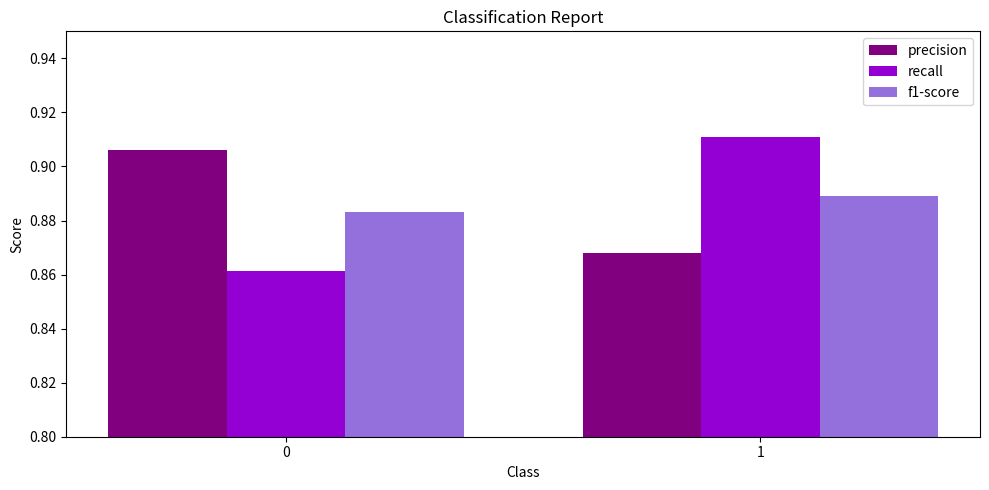

What is the sum of all recall values?

1.8